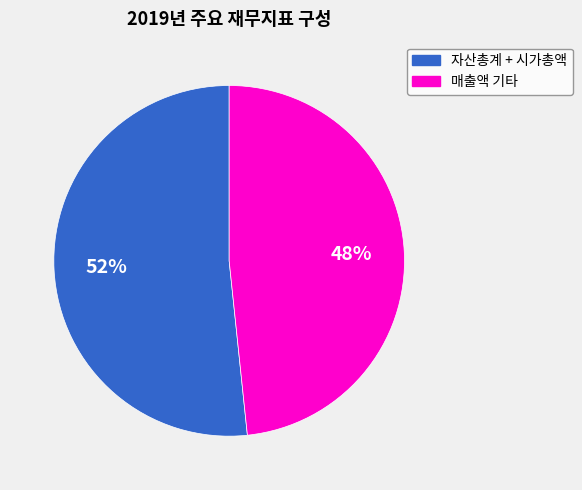

To the nearest percent, what is the average slice percentage?

50%